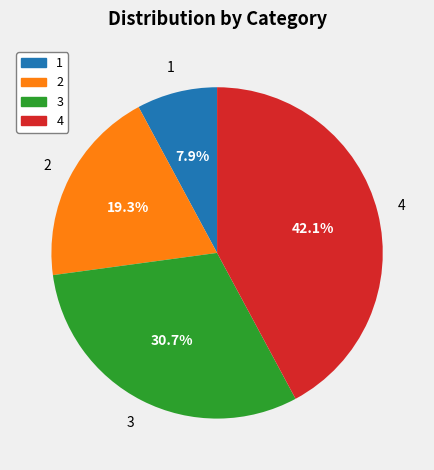

What percentage is the 1 slice, to the nearest percent?

8%